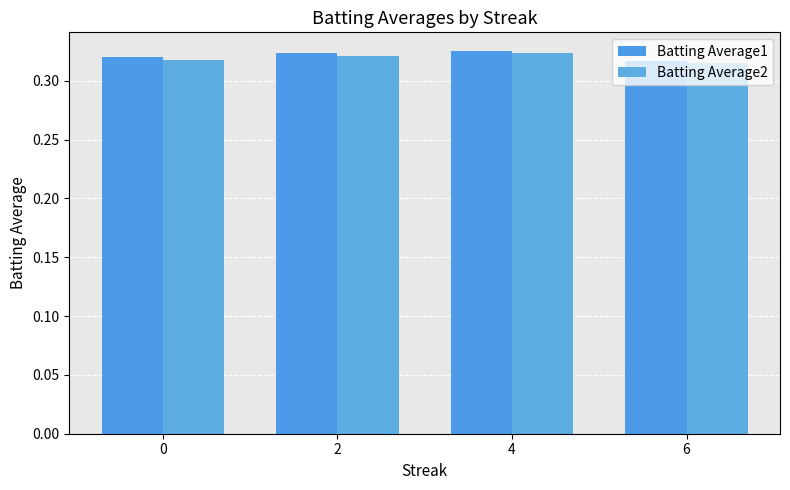

Does the chart contain stacked bars?

No